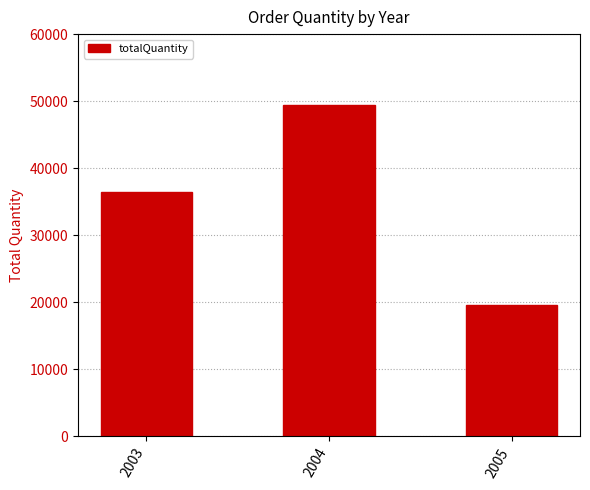

What is the approximate value at 2005, to the nearest 100?

19600